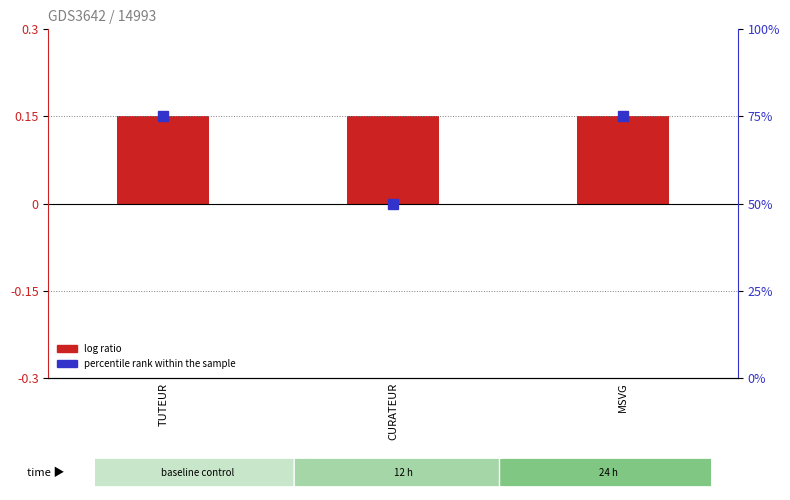

What is the value of the log ratio bar at the 3rd from the left?

0.1